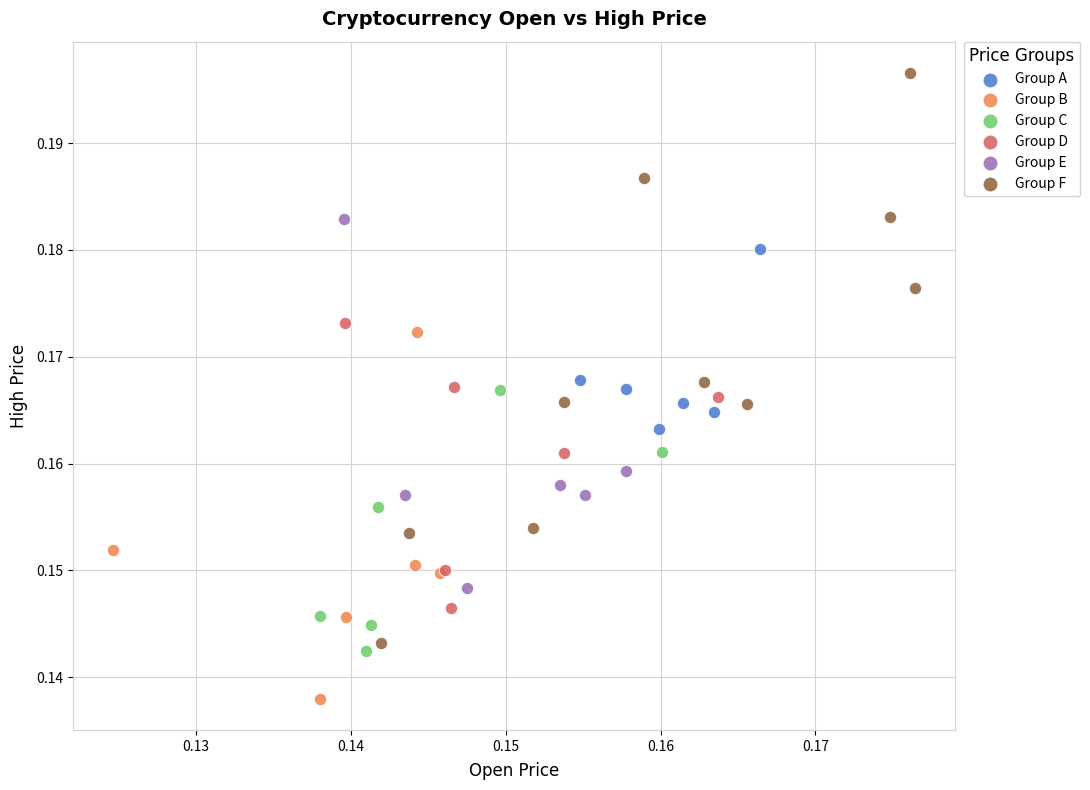

Which series reaches the maximum Y coordinate?

Group F